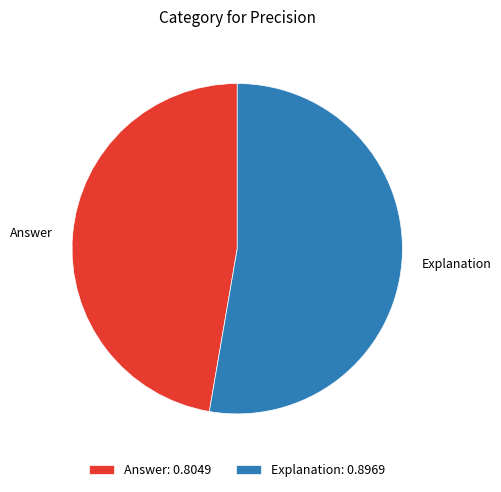

Count the number of slices in the pie.

2